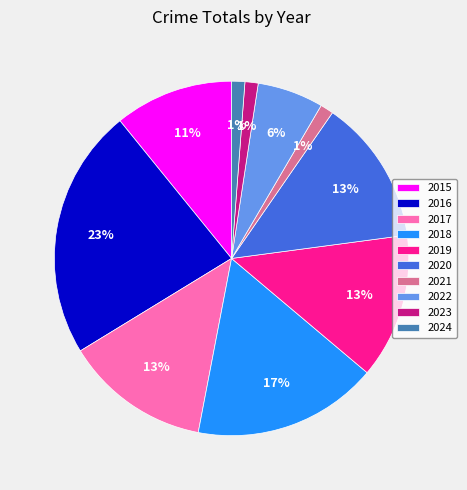

How many slices are in this pie chart?

10